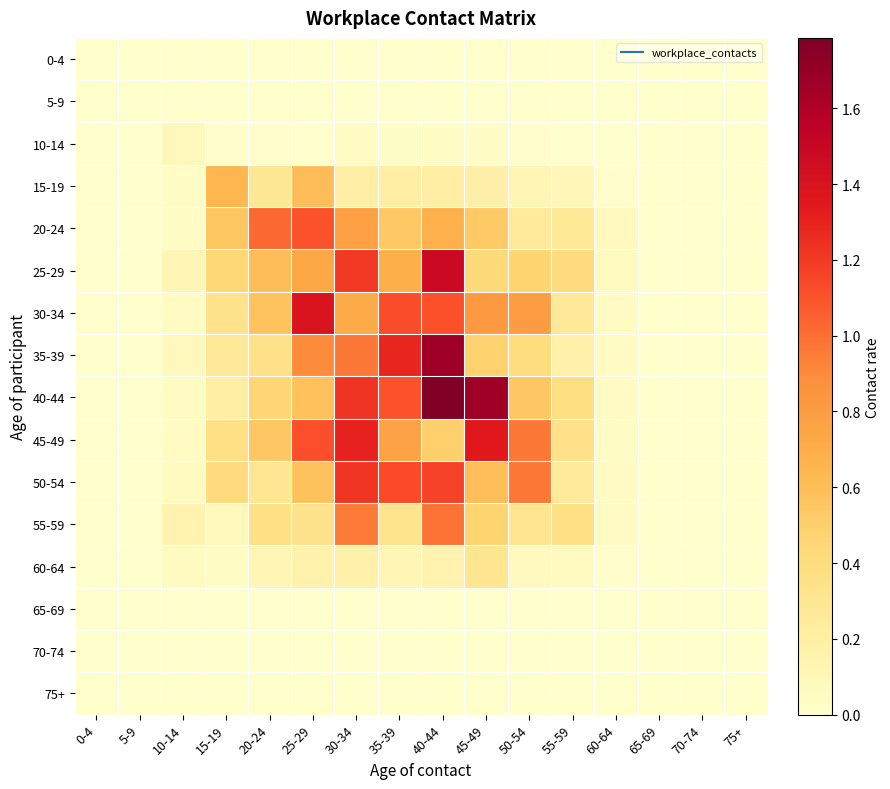

Which label corresponds to the largest value in the chart?

40-44